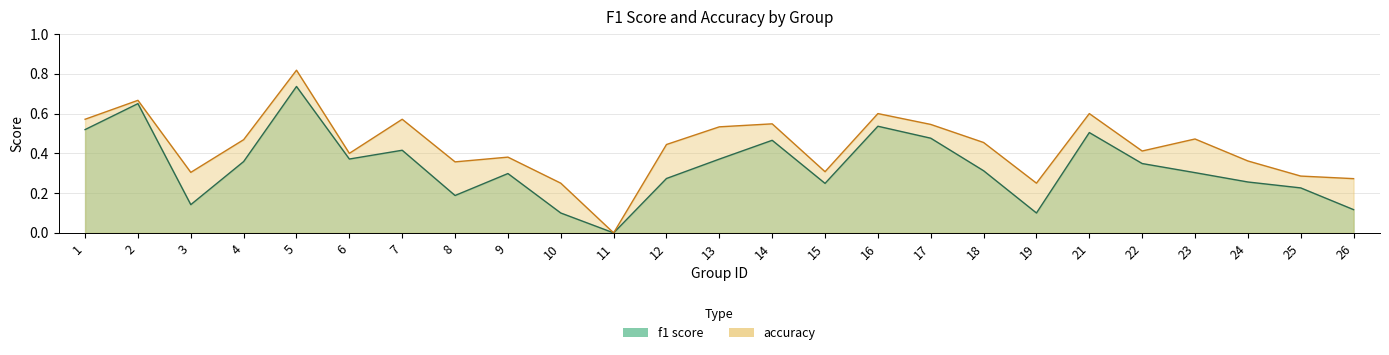

The accuracy series shows 0.8 at 1. True or false?

False